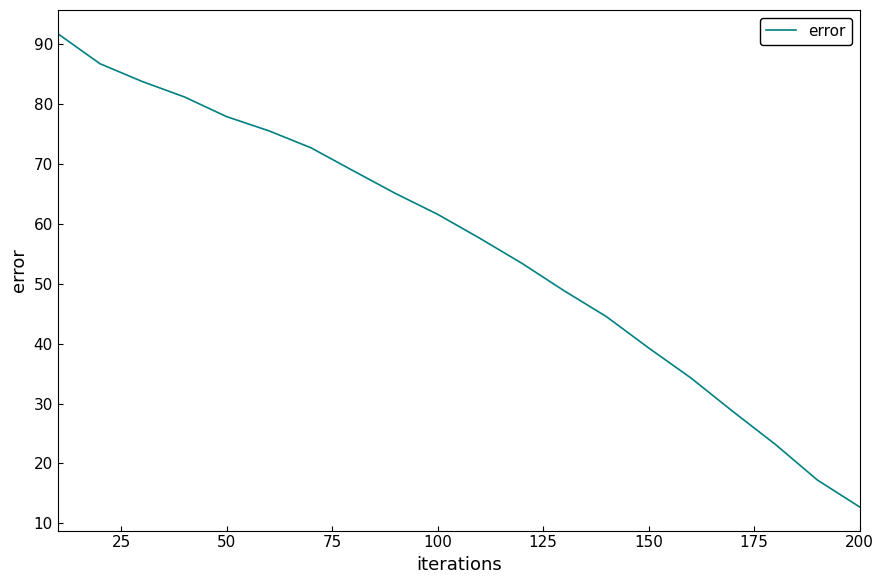

What is the greatest value displayed?

91.8